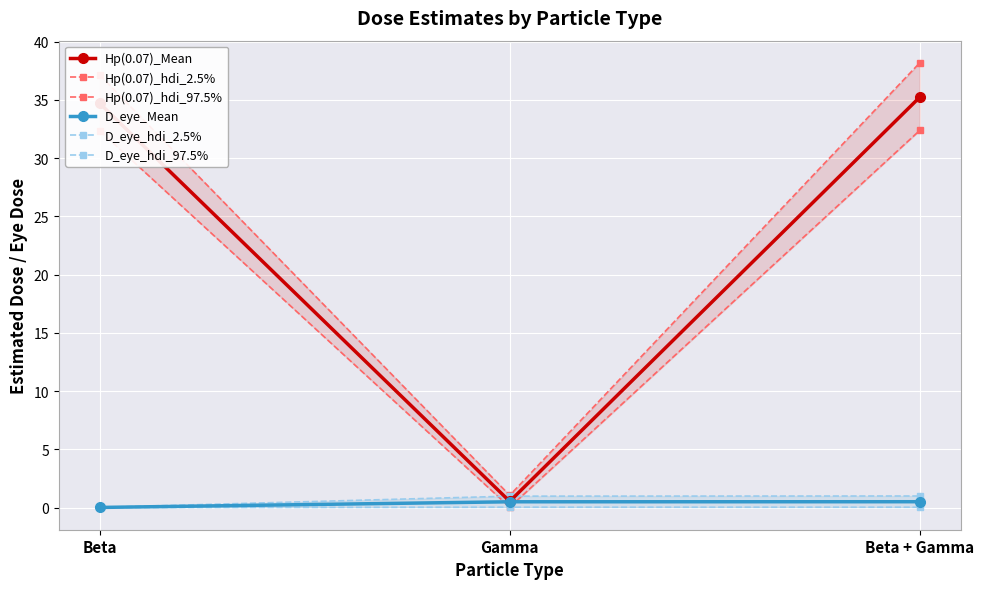

What is the label of the 2nd point from the right?

Gamma